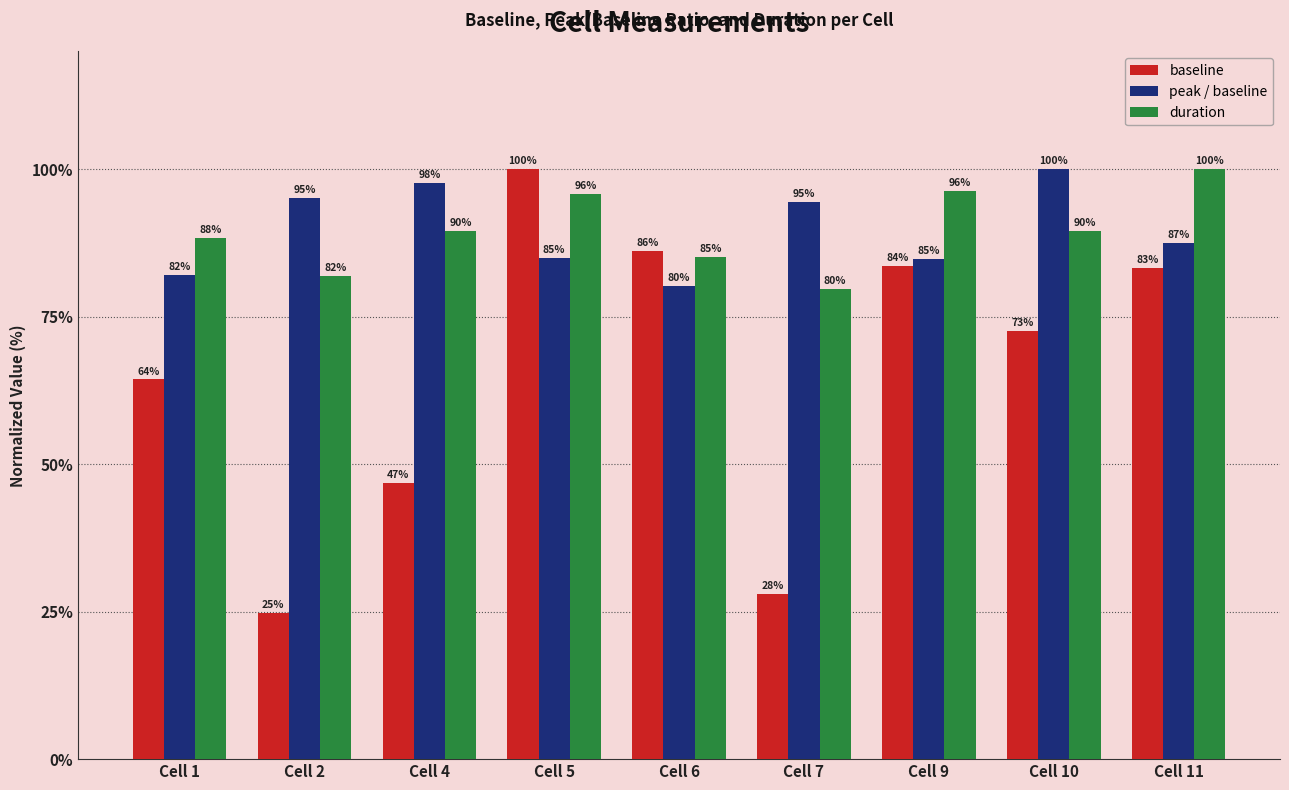

How many groups of bars are there?

9